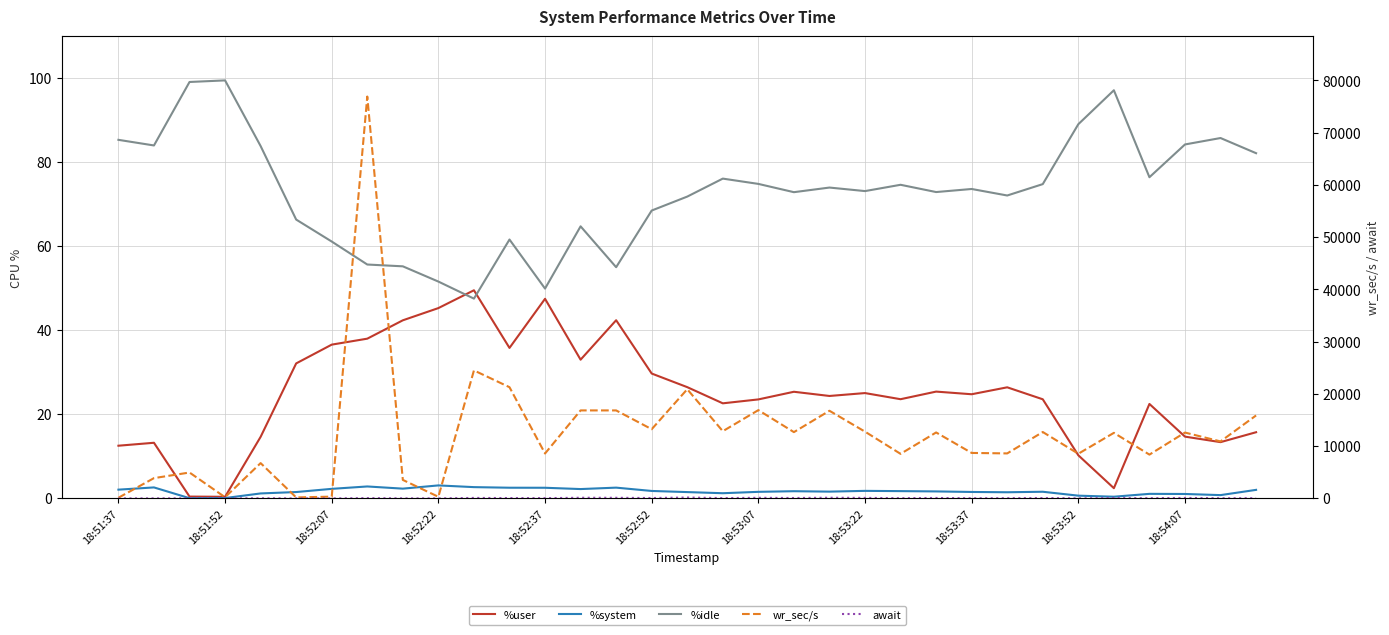

Rank the series by their maximum value, from highest to lowest.

wr_sec/s, await, %idle, %user, %system